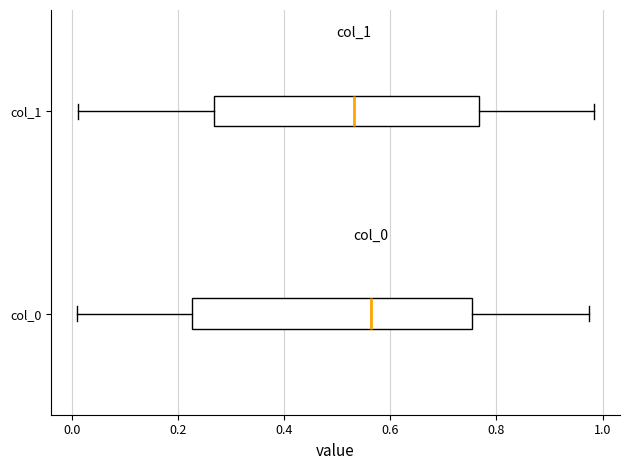

Which box's median line is the furthest to the left?

col_1